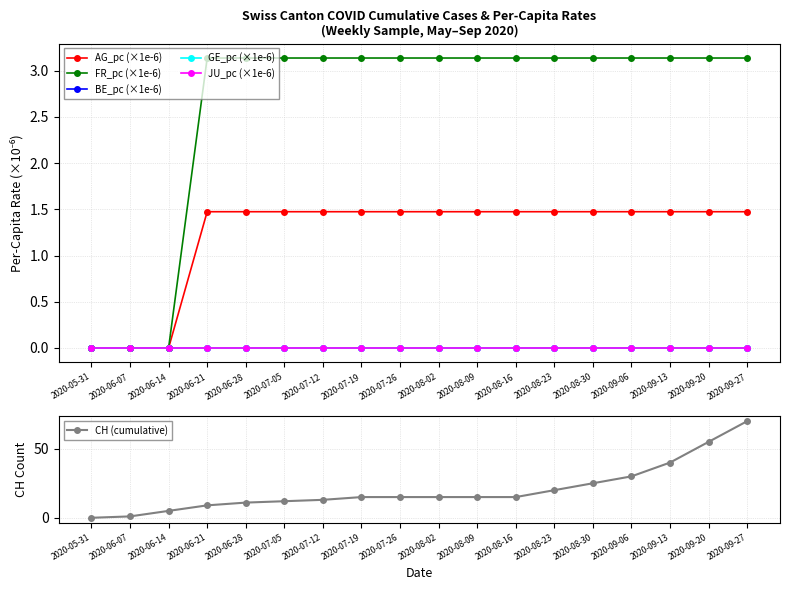

What is the total value across all series at 2020-07-05?

16.6